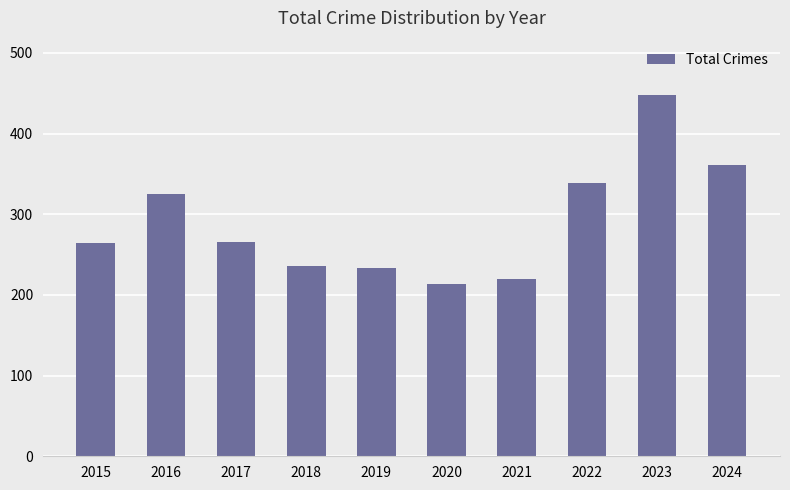

The chart shows a value of 220 at 2021. True or false?

True